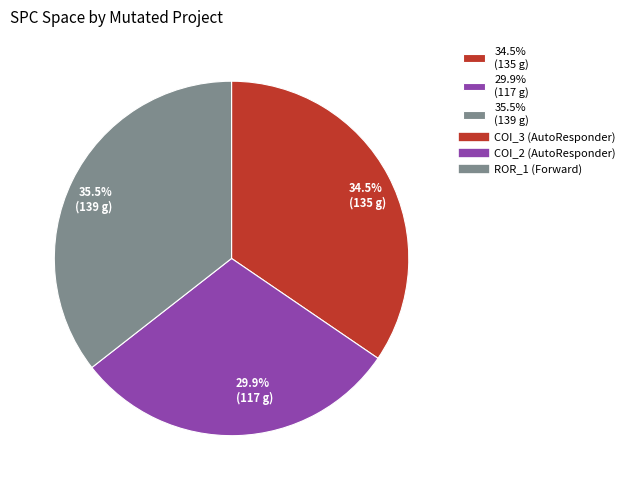

How many segments does this pie chart have?

3